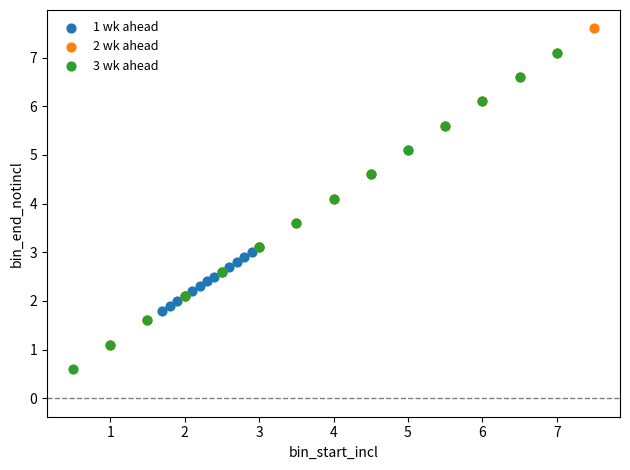

Which series contains the lowest Y value?

3 wk ahead